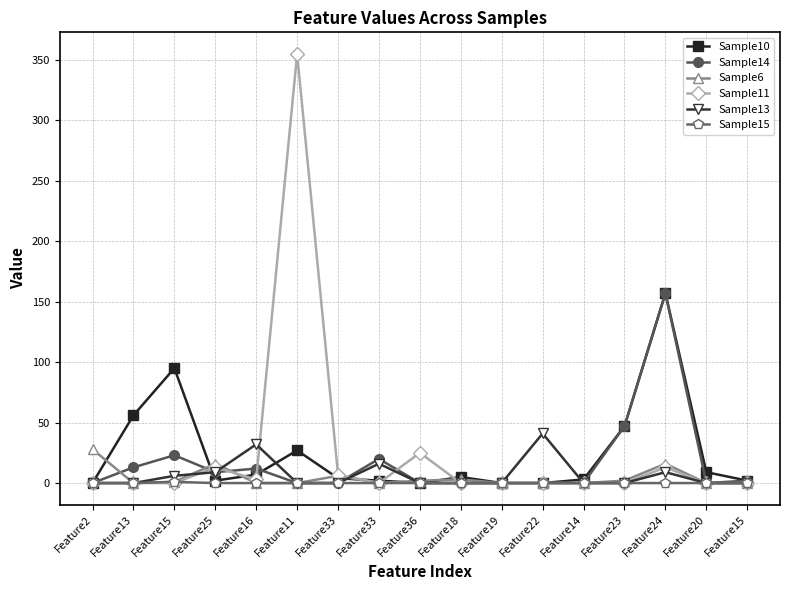

At which label does Sample15 reach its peak?

Feature15